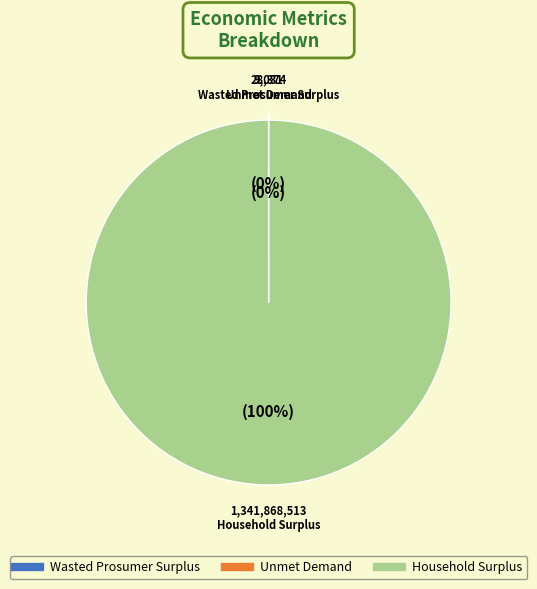

True or false: Household Surplus accounts for 100% of the total.

True